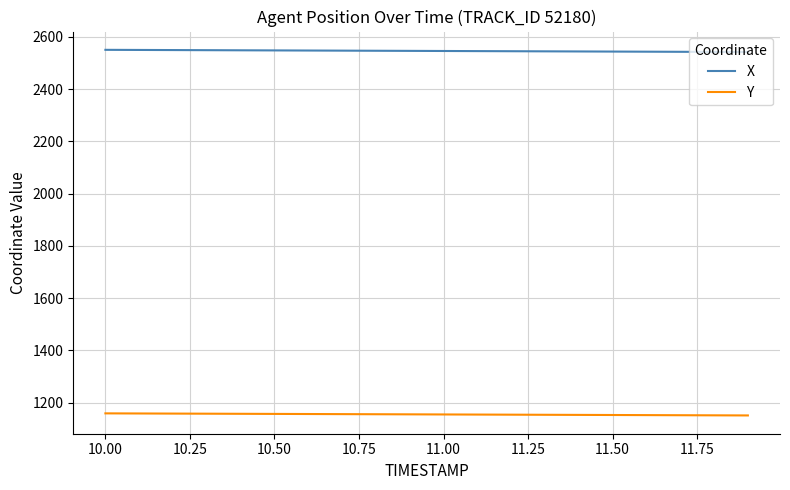

How many series are shown in this chart?

2